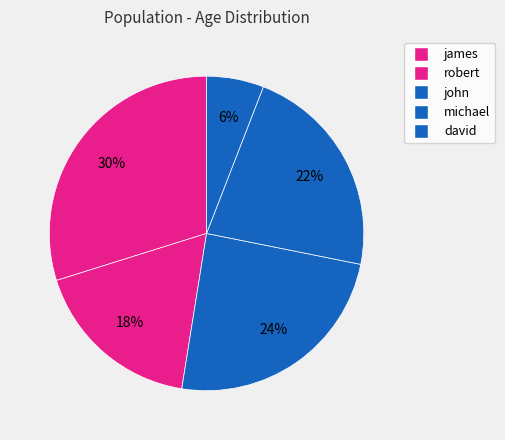

To the nearest percent, what is the difference between the largest and smallest slice percentages?

24%